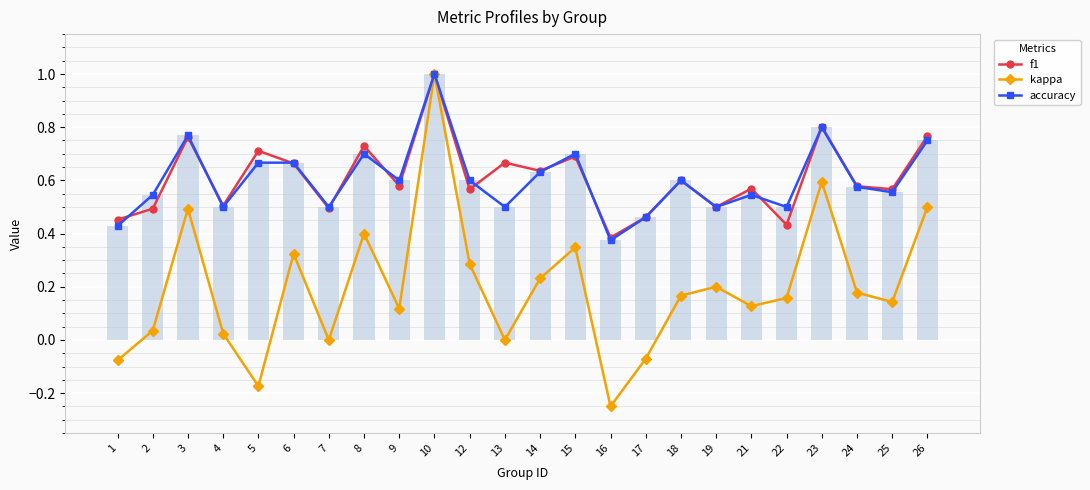

What is the difference between the maximum and minimum values in the accuracy series?

0.6